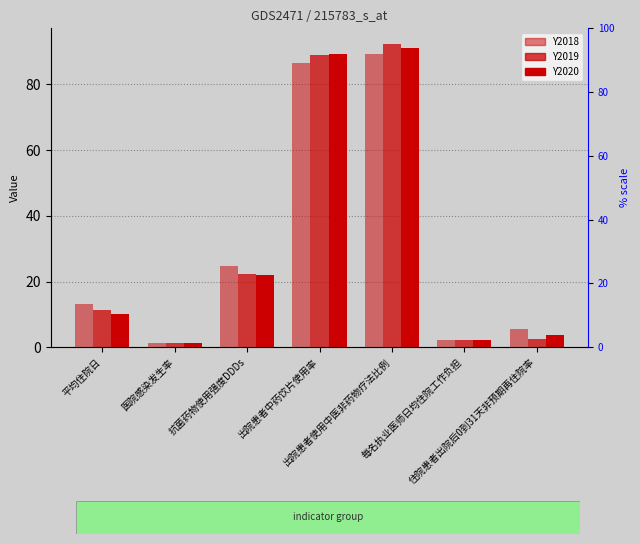

List the labels in order of Y2020 value, largest first.

出院患者使用中医非药物疗法比例, 出院患者中药饮片使用率, 抗菌药物使用强度DDDs, 平均住院日, 住院患者出院后0到31天非预期再住院率, 每名执业医师日均住院工作负担, 医院感染发生率